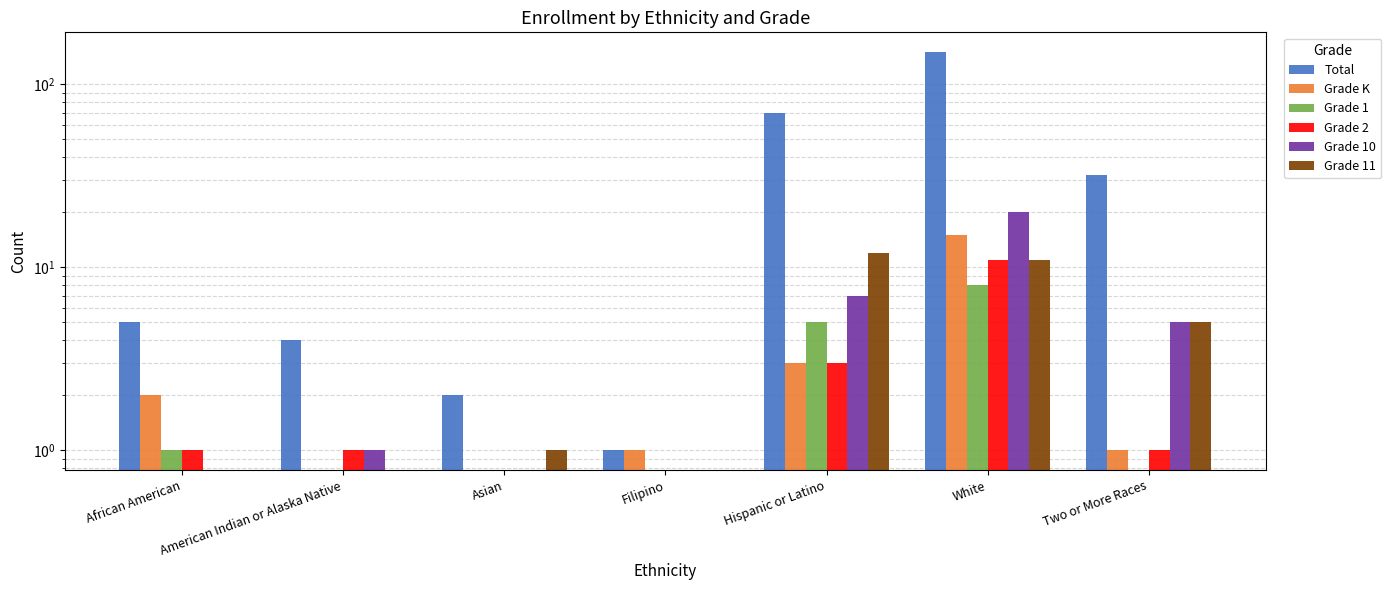

How many positive values does the Grade K series have?

5